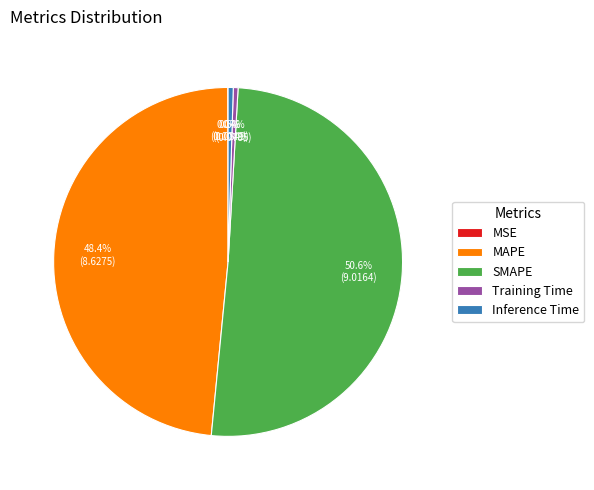

What is the majority slice?

SMAPE